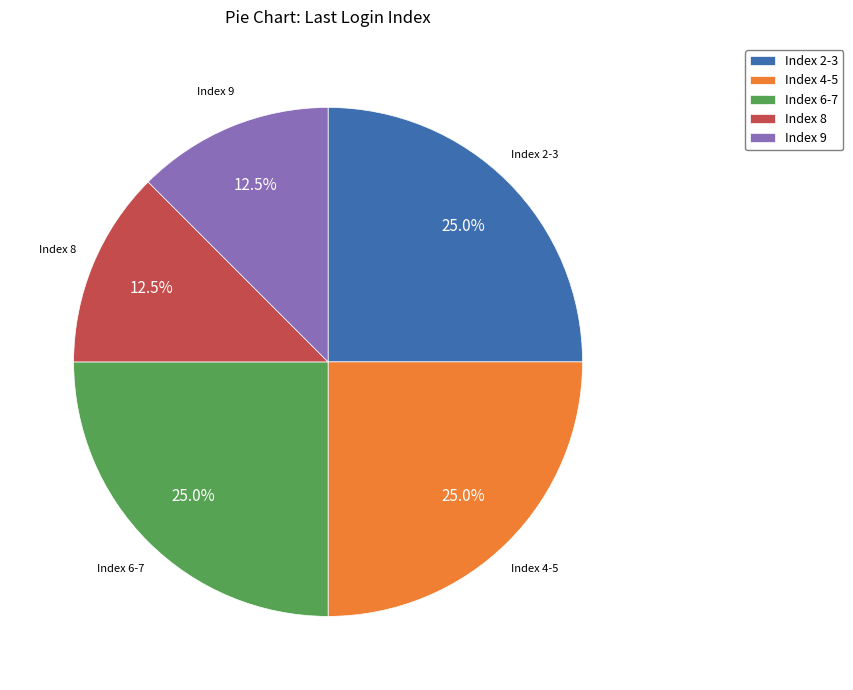

Approximately how many times larger is the value at Index 8 compared to Index 2-3?

0.5